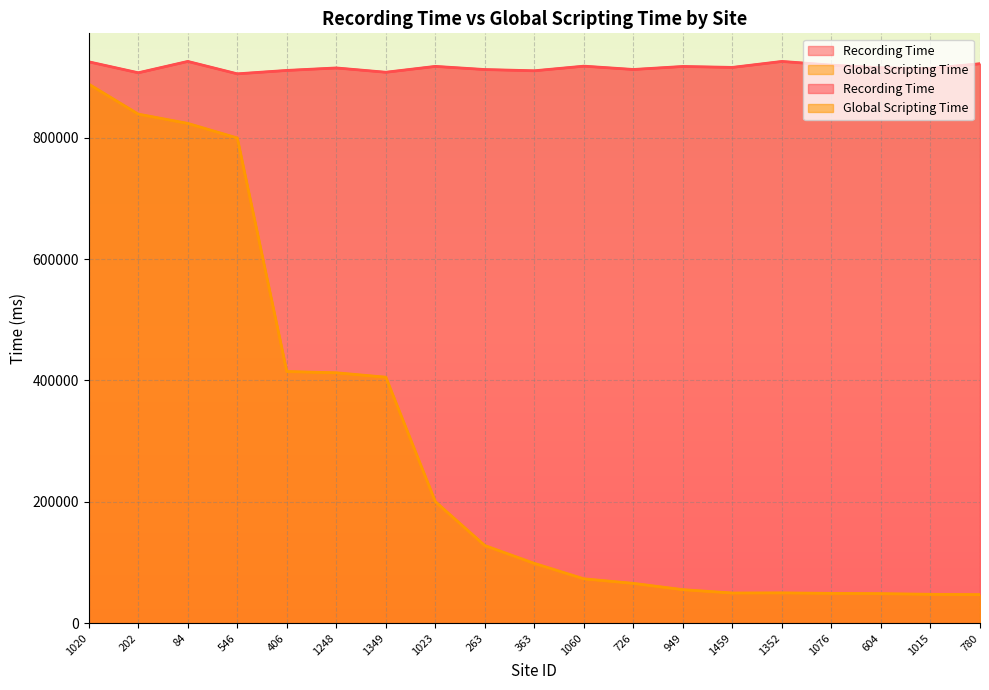

Which has a higher value, 202 or 1349?

1349